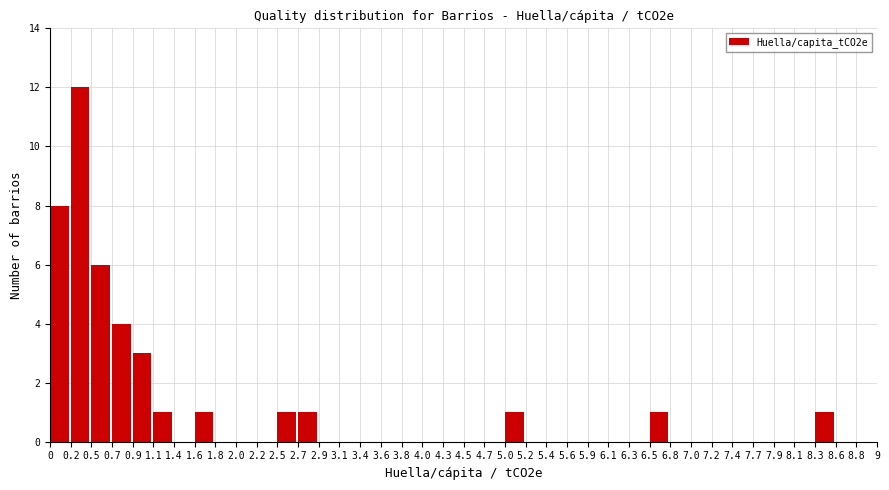

Reading left to right, list every bar in this chart as the range it spans on the x-axis followed by its height. The values are not printed on the chart, so give them approximately, as read against the axis.

0 to 0.2: 8
0.2 to 0.5: 12
0.5 to 0.7: 6
0.7 to 0.9: 4
0.9 to 1.1: 3
1.1 to 1.4: 1
1.4 to 1.6: 0
1.6 to 1.8: 1
1.8 to 2.0: 0
2.0 to 2.2: 0
2.2 to 2.5: 0
2.5 to 2.7: 1
2.7 to 2.9: 1
2.9 to 3.1: 0
3.1 to 3.4: 0
3.4 to 3.6: 0
3.6 to 3.8: 0
3.8 to 4.0: 0
4.0 to 4.3: 0
4.3 to 4.5: 0
4.5 to 4.7: 0
4.7 to 5.0: 0
5.0 to 5.2: 1
5.2 to 5.4: 0
5.4 to 5.6: 0
5.6 to 5.9: 0
5.9 to 6.1: 0
6.1 to 6.3: 0
6.3 to 6.5: 0
6.5 to 6.8: 1
6.8 to 7.0: 0
7.0 to 7.2: 0
7.2 to 7.4: 0
7.4 to 7.7: 0
7.7 to 7.9: 0
7.9 to 8.1: 0
8.1 to 8.3: 0
8.3 to 8.6: 1
8.6 to 8.8: 0
8.8 to 9: 0